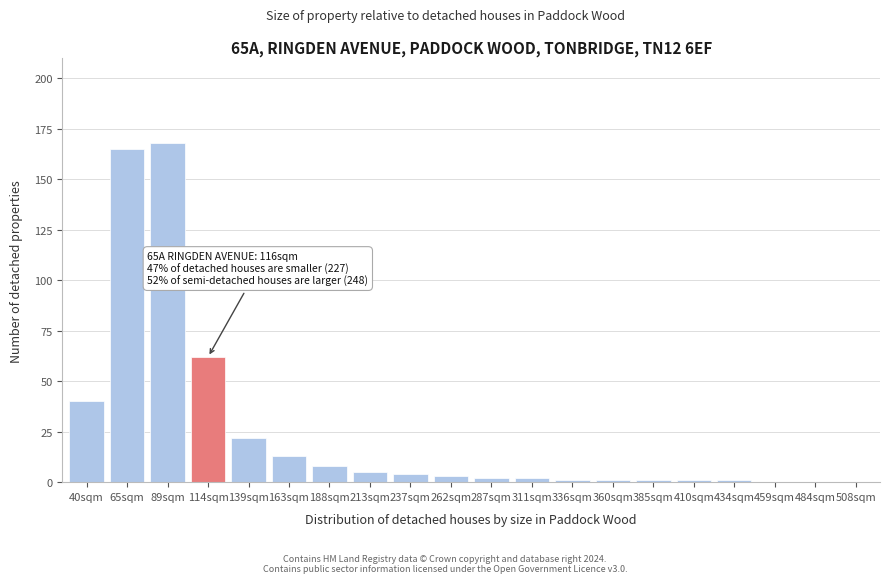

Reading left to right, transcribe all the data shown in this chart.

40sqm=40	65sqm=165	89sqm=168	114sqm=62	139sqm=22	163sqm=13	188sqm=8	213sqm=5	237sqm=4	262sqm=3	287sqm=2	311sqm=2	336sqm=1	360sqm=1	385sqm=1	410sqm=1	434sqm=1	459sqm=0	484sqm=0	508sqm=0